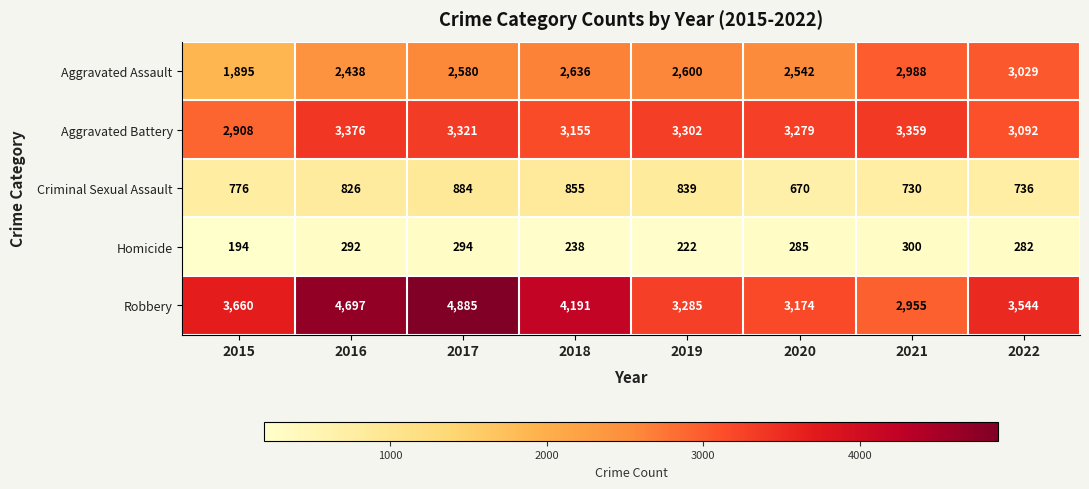

Where is Criminal Sexual Assault nearest to the value 777?

2015